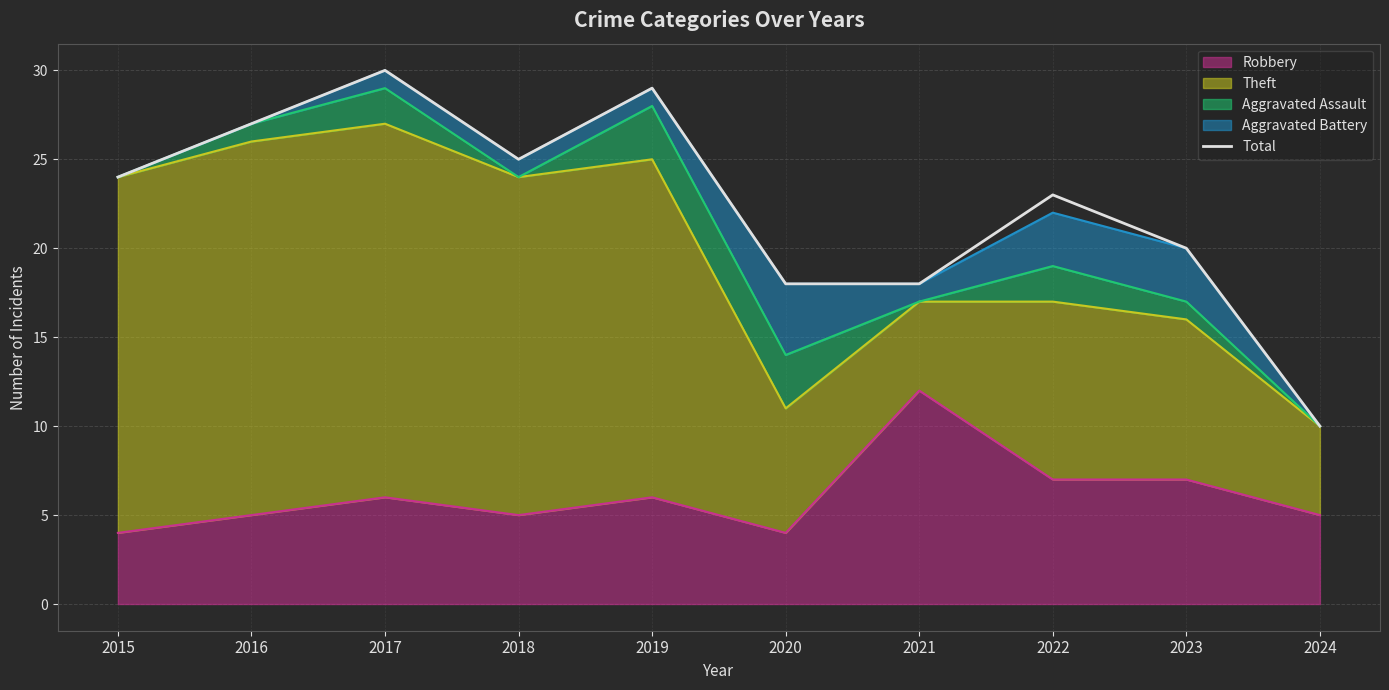

Reading left to right, list all the values displayed in this chart.

2015=24	2016=27	2017=30	2018=25	2019=29	2020=18	2021=18	2022=23	2023=20	2024=10